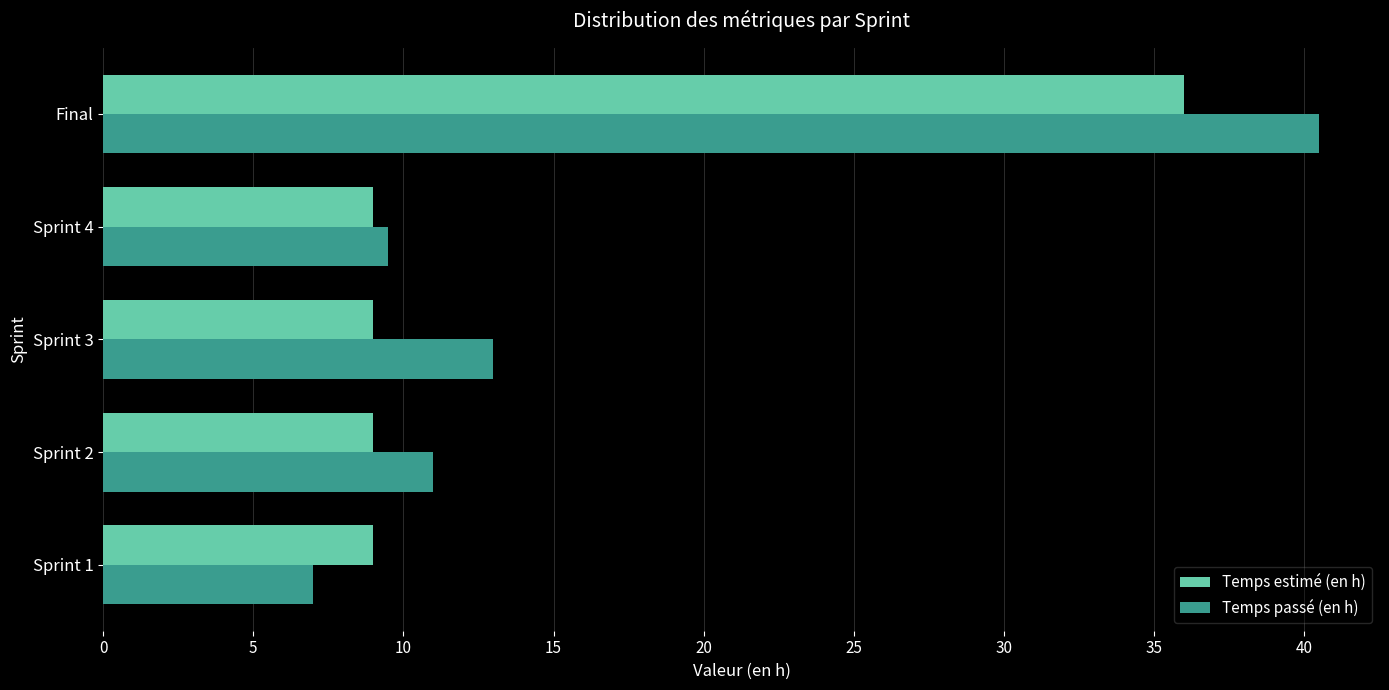

How many values in the Temps passé (en h) series are below 11?

2